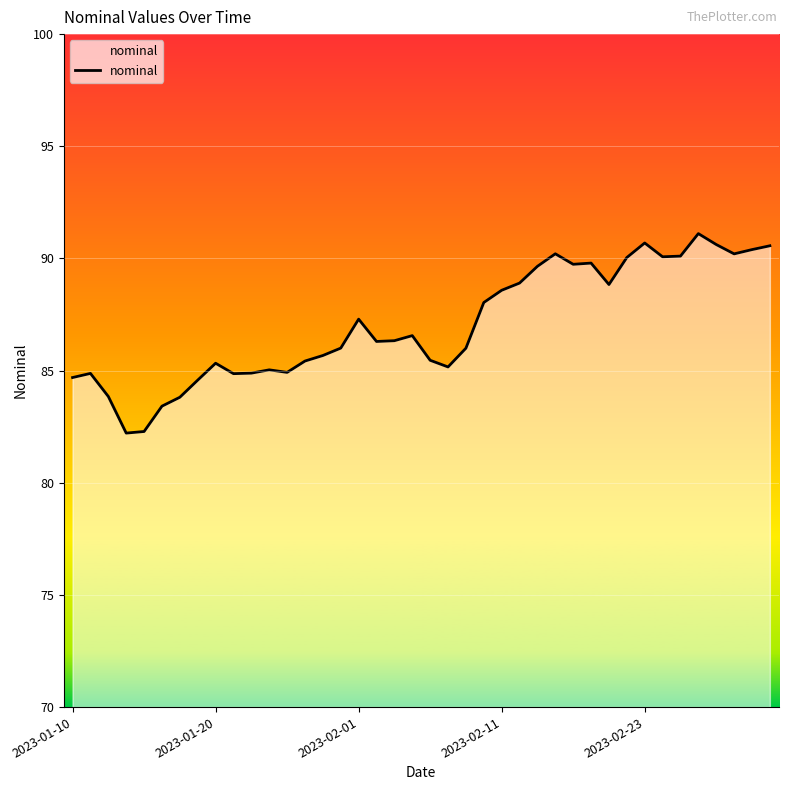

What is the maximum value shown in the chart?

91.1